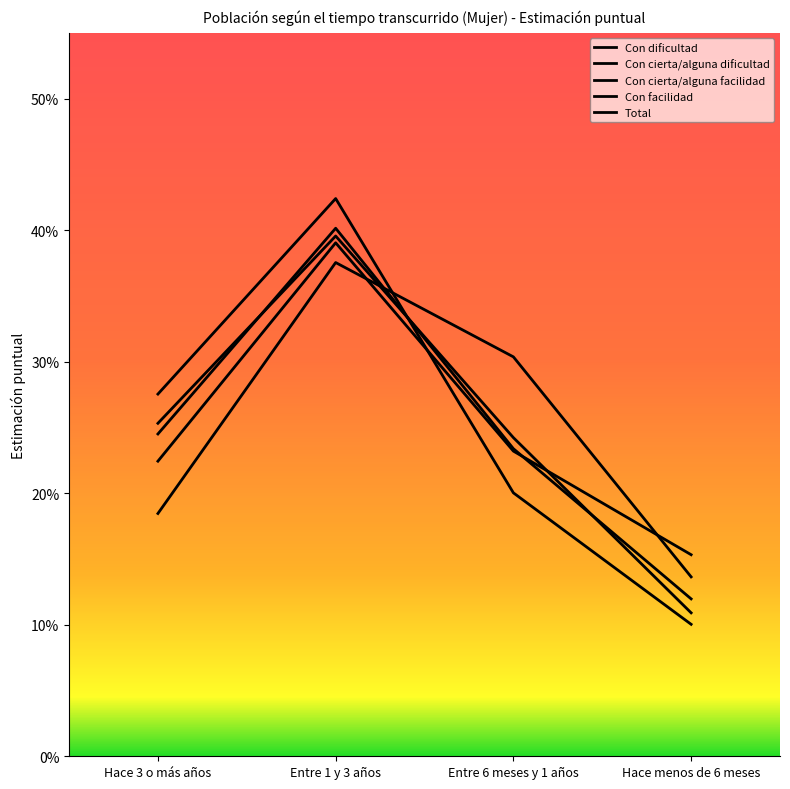

Does the chart display data point markers on the line(s)?

No